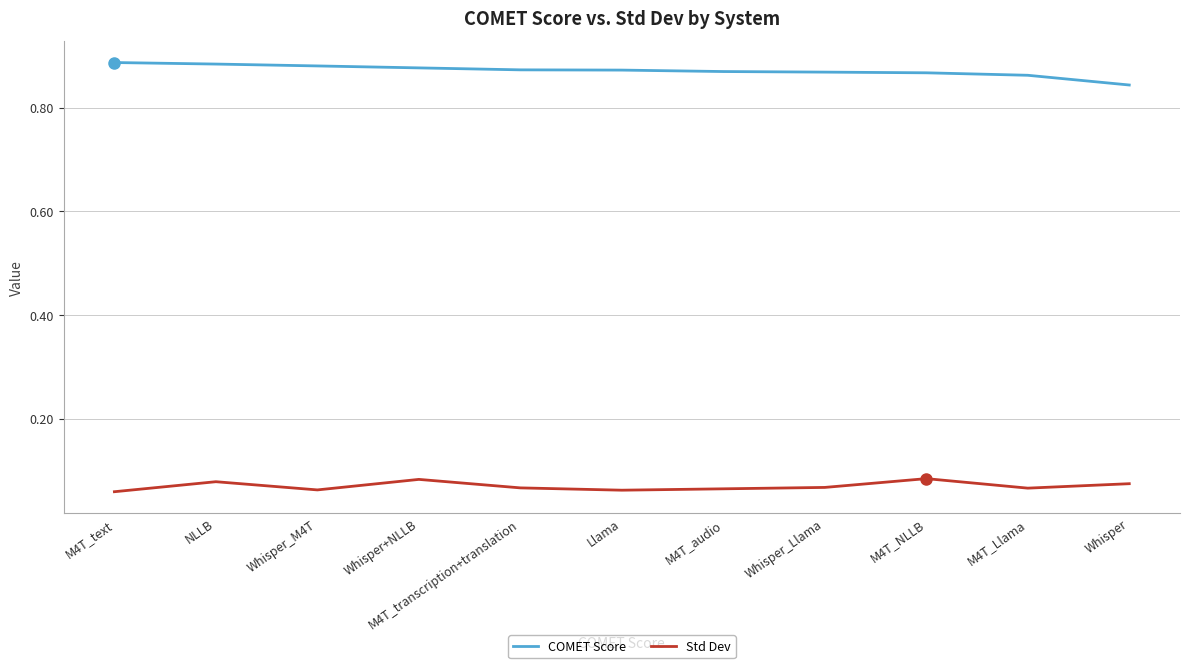

True or false: COMET Score and Std Dev intersect in this chart.

False